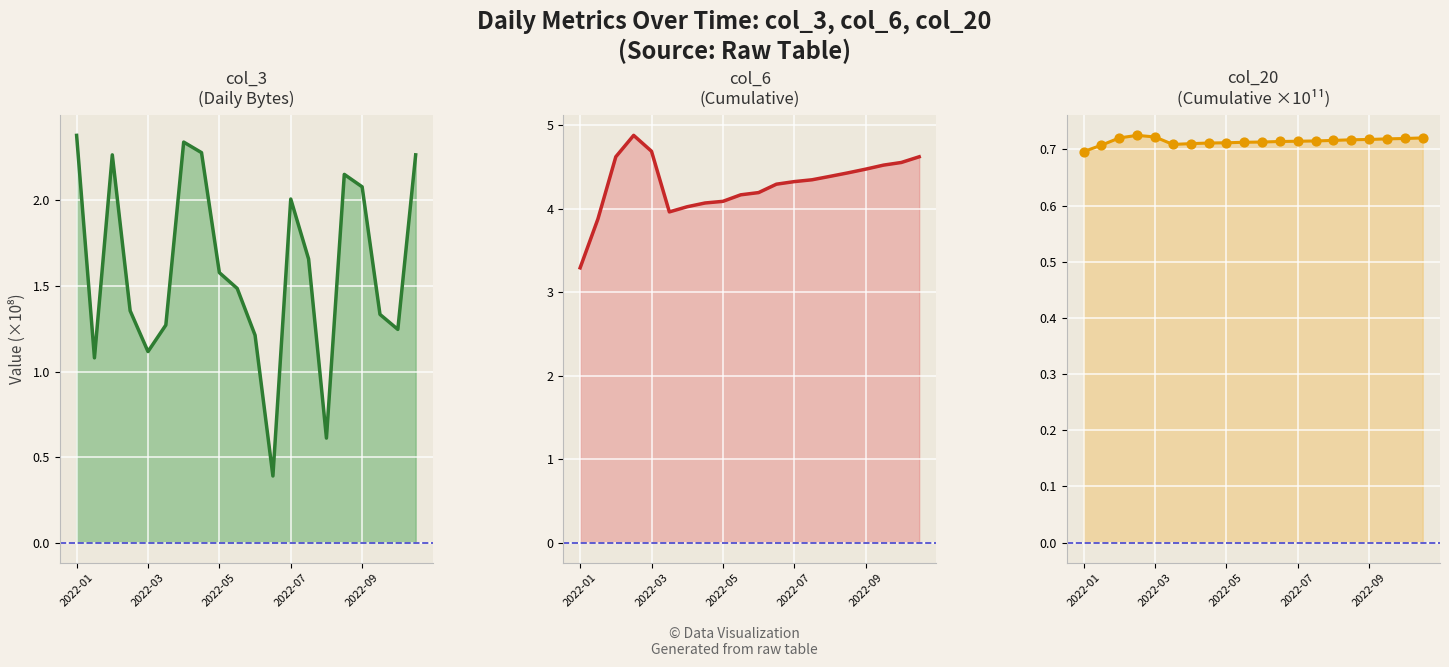

What is the total value across all series at 5?

6.7